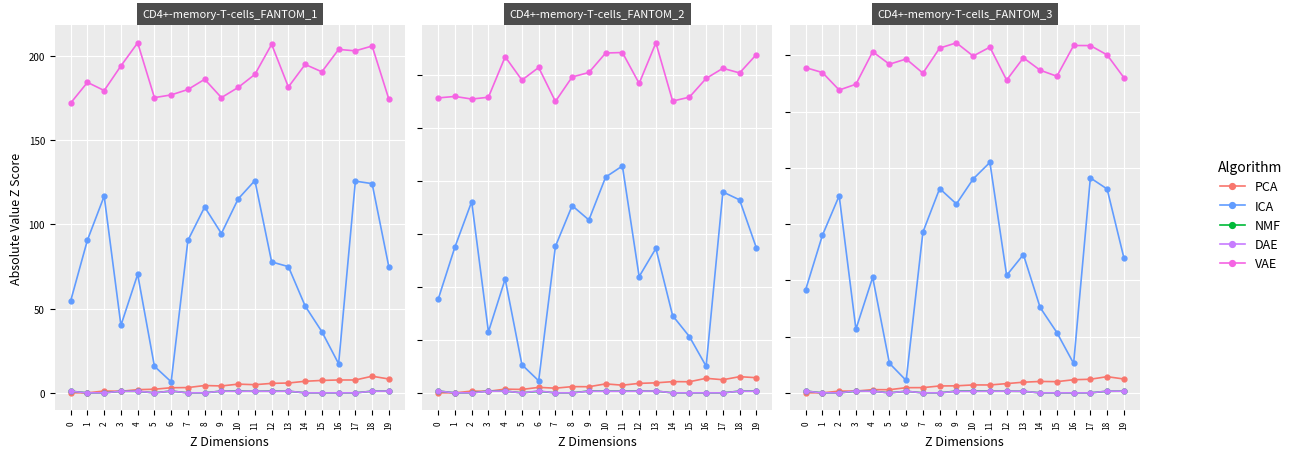

How many values in the PCA series exceed 0?

18